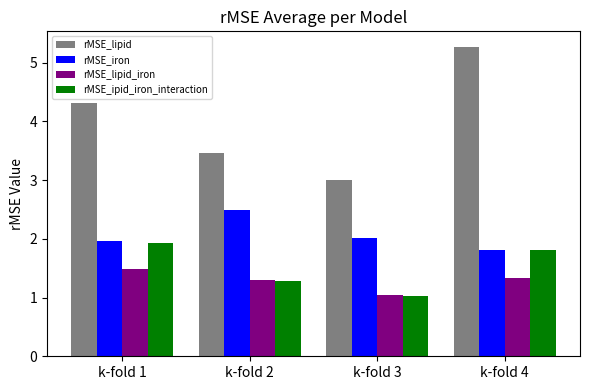

List the series in order of their peak value, highest first.

rMSE_lipid, rMSE_iron, rMSE_ipid_iron_interaction, rMSE_lipid_iron